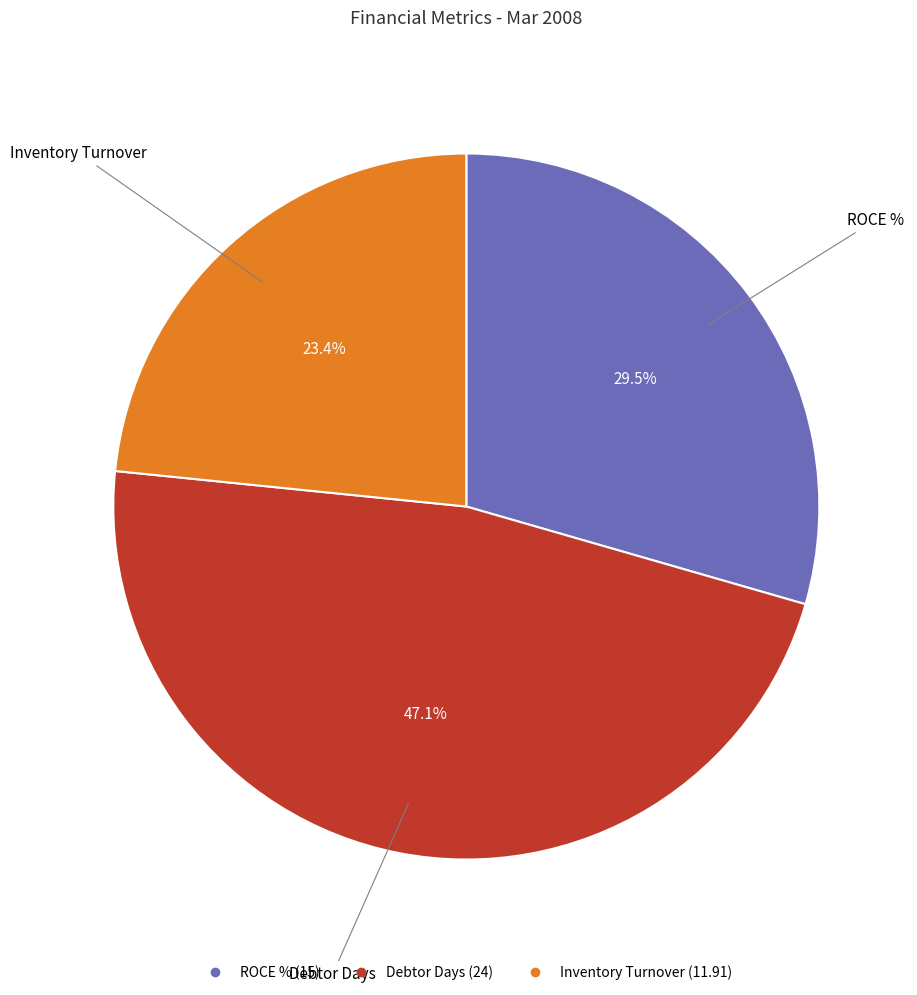

Does ROCE % represent more than half of the total?

No